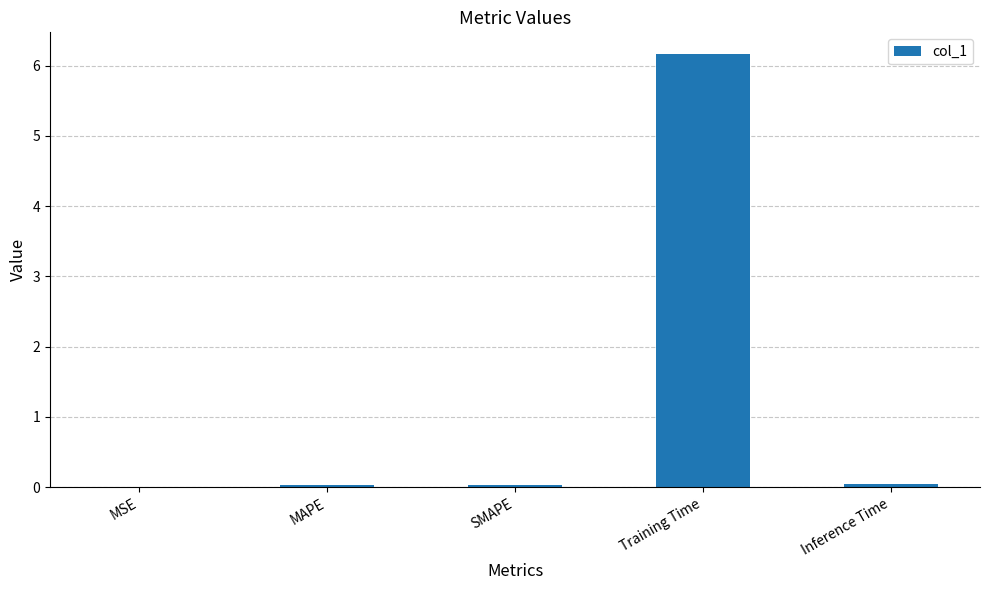

What is the sum of all values?

6.3